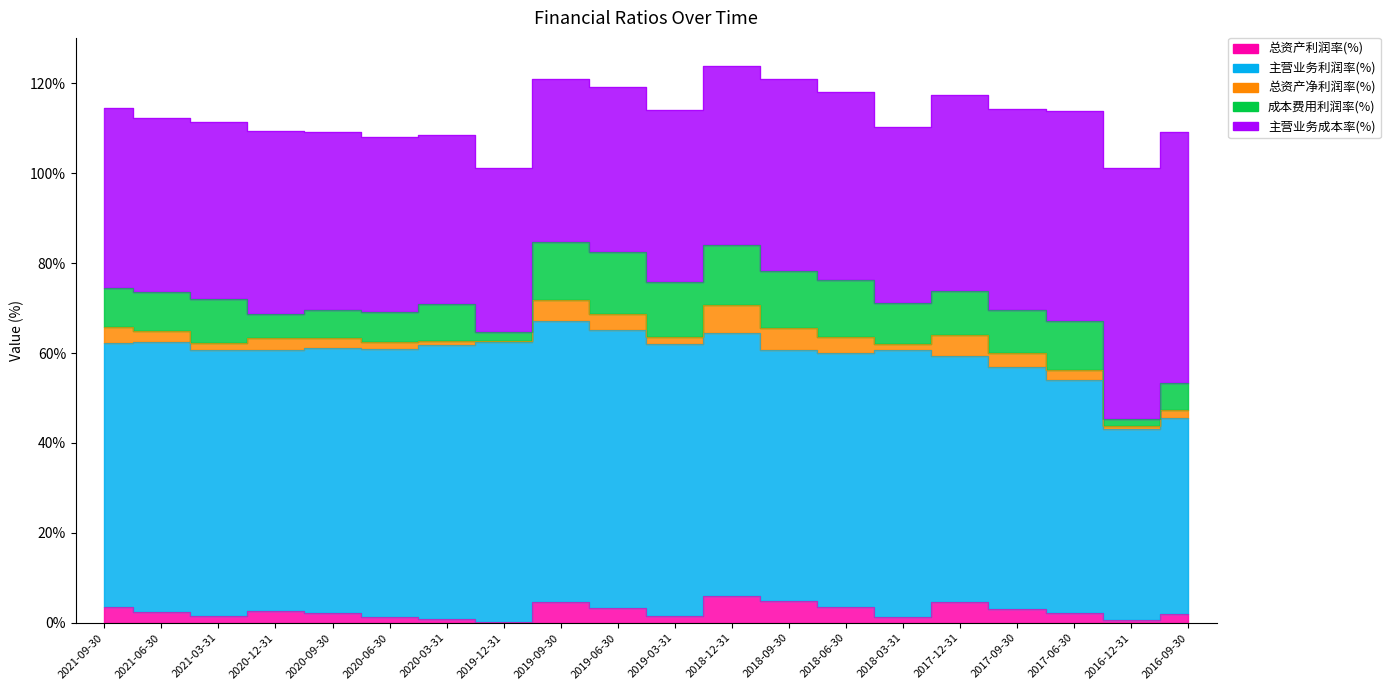

Rank the categories by 总资产净利润率(%) value from highest to lowest.

2018-12-31, 2018-09-30, 2019-09-30, 2017-12-31, 2021-09-30, 2018-06-30, 2019-06-30, 2017-09-30, 2020-12-31, 2021-06-30, 2017-06-30, 2020-09-30, 2016-09-30, 2019-03-31, 2021-03-31, 2020-06-30, 2018-03-31, 2020-03-31, 2016-12-31, 2019-12-31